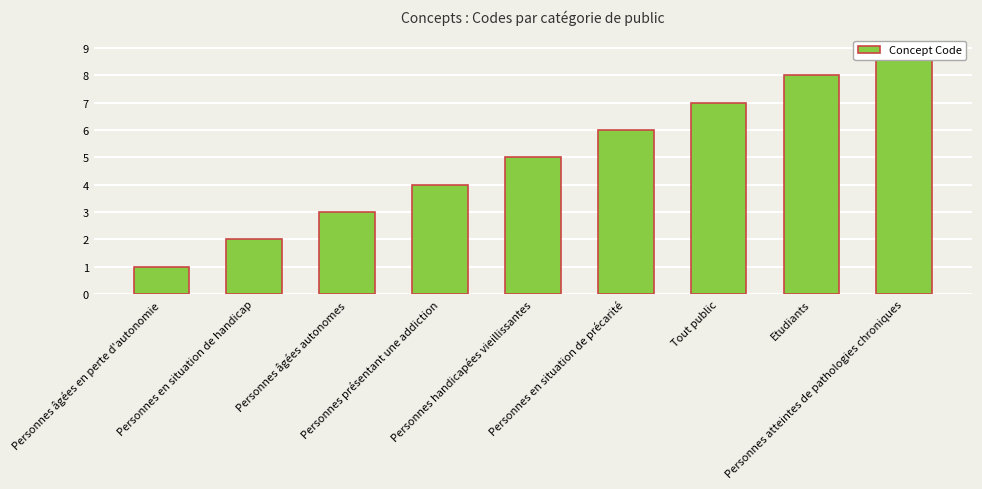

Reading right to left, list all the values displayed in this chart.

Personnes atteintes de pathologies chroniques=9	Etudiants=8	Tout public=7	Personnes en situation de précarité=6	Personnes handicapées vieillissantes=5	Personnes présentant une addiction=4	Personnes âgées autonomes=3	Personnes en situation de handicap=2	Personnes âgées en perte d'autonomie=1